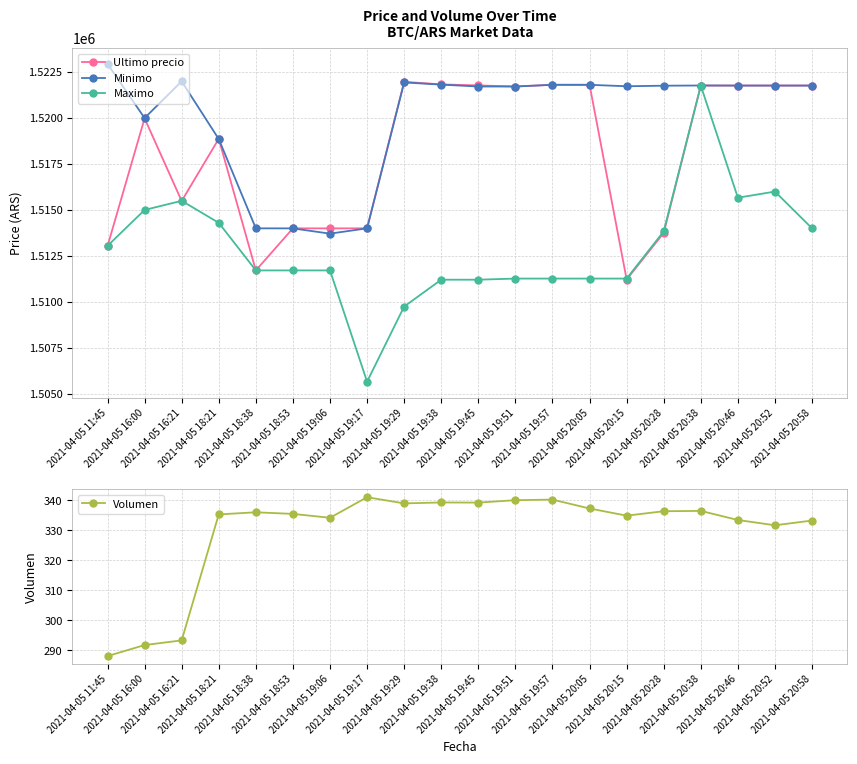

Reading left to right, transcribe all the data shown in this chart.

Ultimo precio: 1513030.0	1519985.0	1515487.0	1518870.0	1511710.0	1514000.0	1513997.0	1514000.0	1521974.0	1521832.0	1521776.0	1521717.0	1521812.0	1521809.0	1511215.0	1513750.5	1521771.0	1521768.0	1521768.0	1521768.0
Minimo: 1522946.0	1520000.0	1521997.0	1518858.0	1514000.0	1513997.0	1513711.0	1514000.0	1521938.0	1521819.0	1521717.0	1521717.0	1521809.0	1521809.0	1521730.0	1521761.0	1521771.0	1521768.0	1521768.0	1521768.0
Maximo: 1513045.0	1515000.0	1515497.0	1514300.0	1511710.0	1511710.0	1511710.0	1505658.0	1509744.0	1511205.0	1511205.0	1511266.0	1511266.0	1511266.0	1511266.0	1513836.0	1521760.0	1515666.0	1516000.0	1514000.0
Volumen: 288.1	291.8	293.3	335.3	336.0	335.4	334.2	341.0	338.9	339.3	339.2	340.0	340.2	337.2	334.9	336.3	336.4	333.4	331.7	333.2